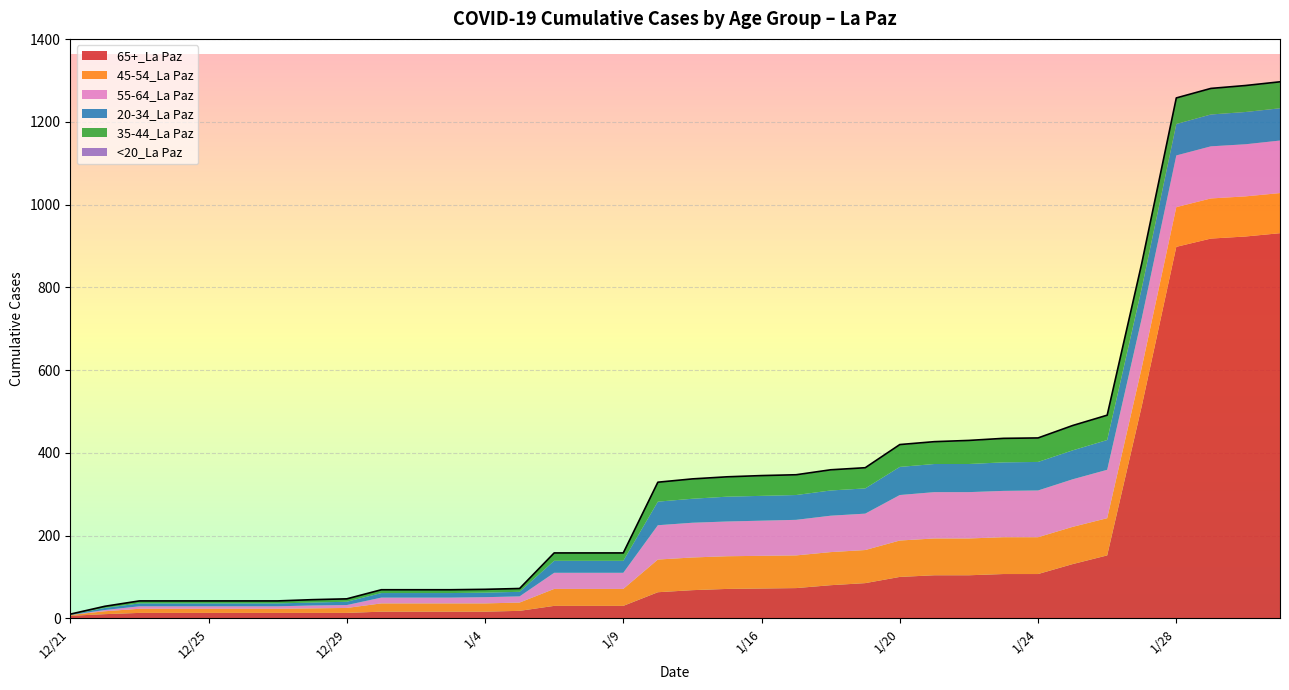

How many distinct data groups are displayed?

6